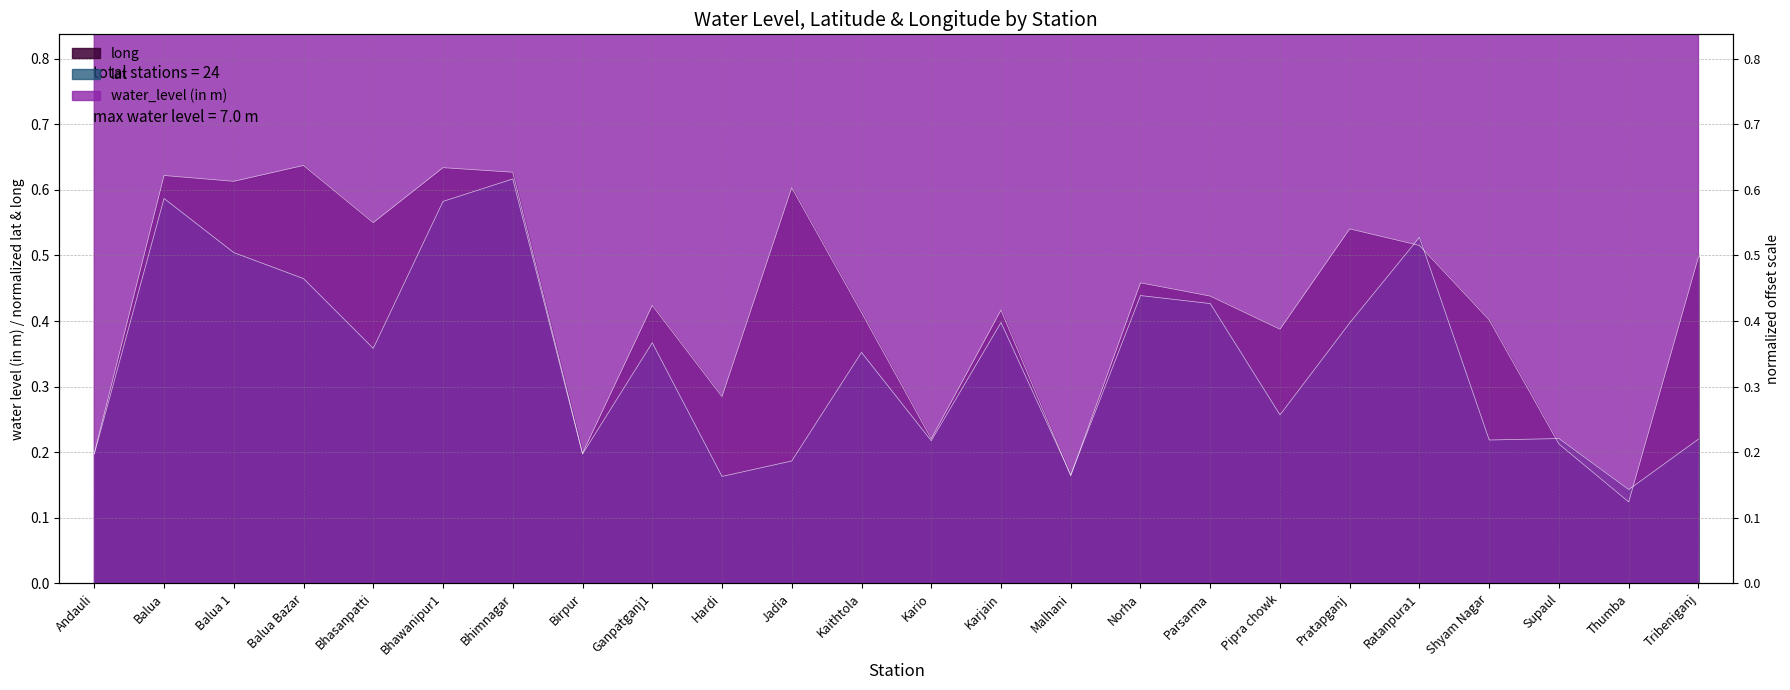

How many lines are shown in the chart?

3